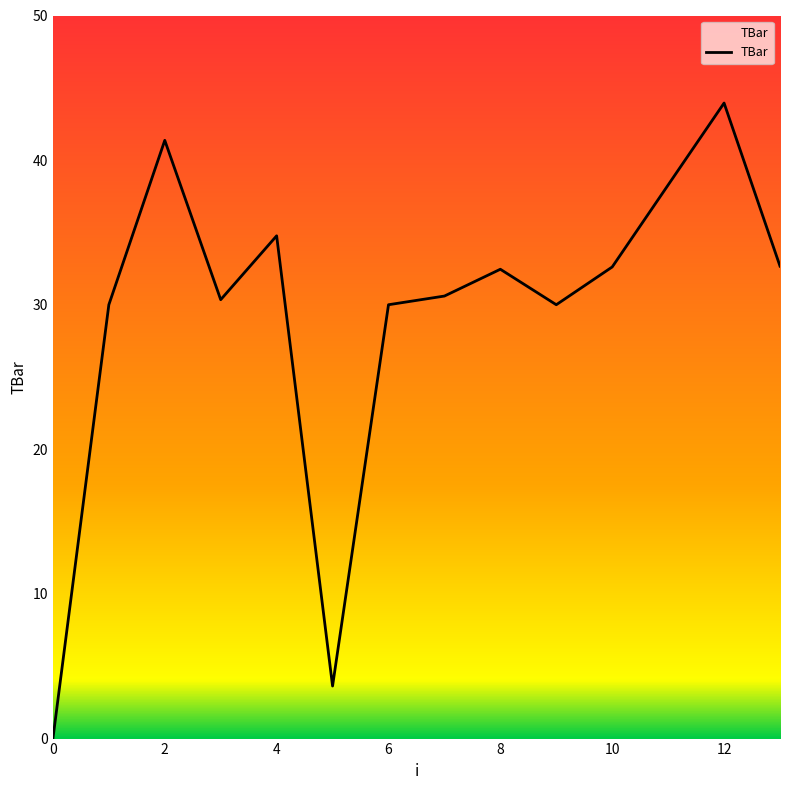

What is the greatest value displayed?

43.9